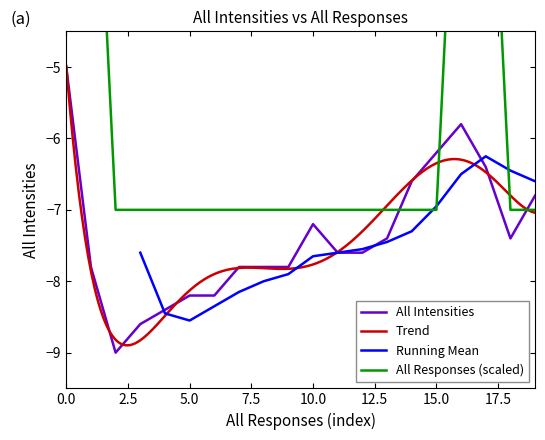

What is the lowest value of the All Intensities series?

-9.0